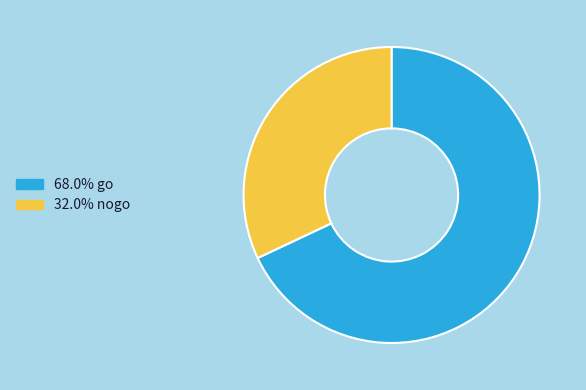

Does any single category account for the majority?

Yes